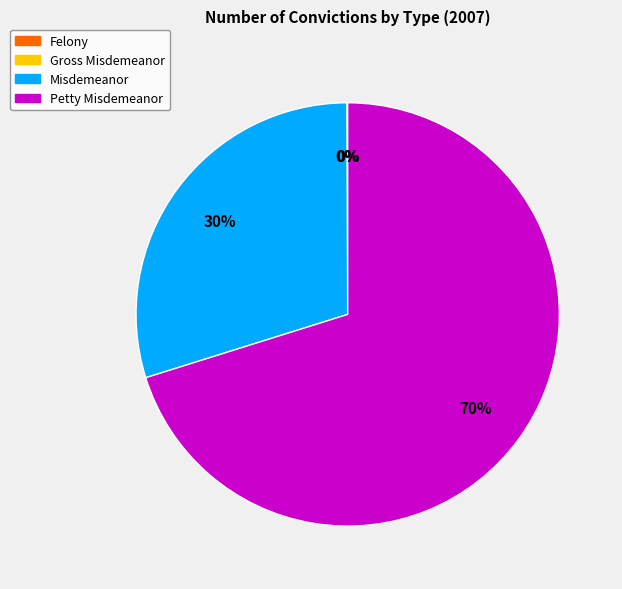

To the nearest percent, what is the average slice percentage?

25%